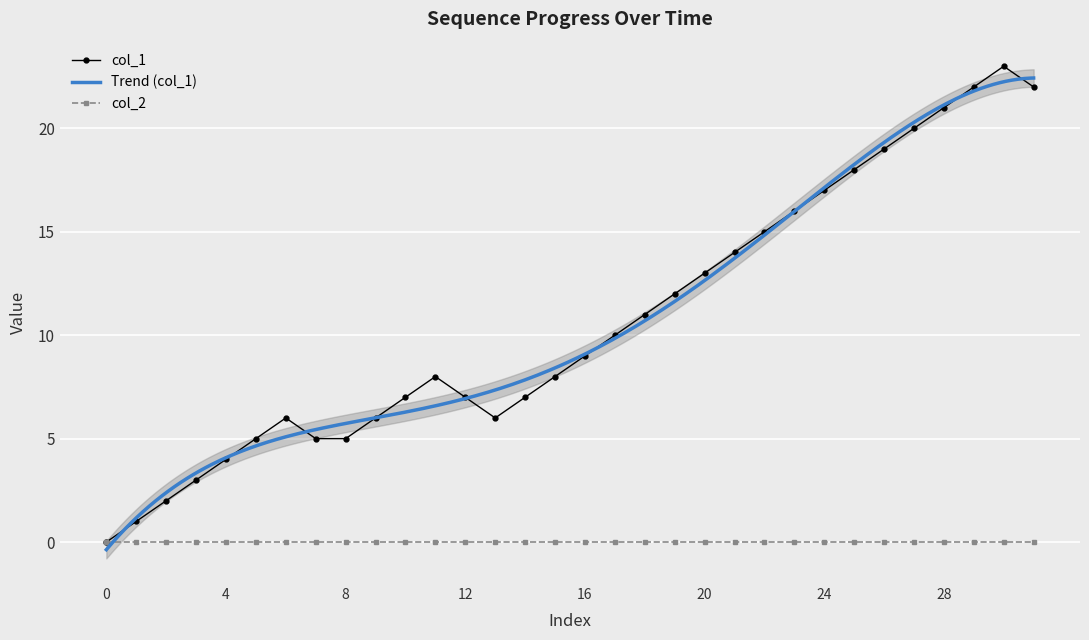

Reading right to left, what are all the values shown in this chart?

22	23	22	21	20	19	18	17	16	15	14	13	12	11	10	9	8	7	6	7	8	7	6	5	5	6	5	4	3	2	1	0